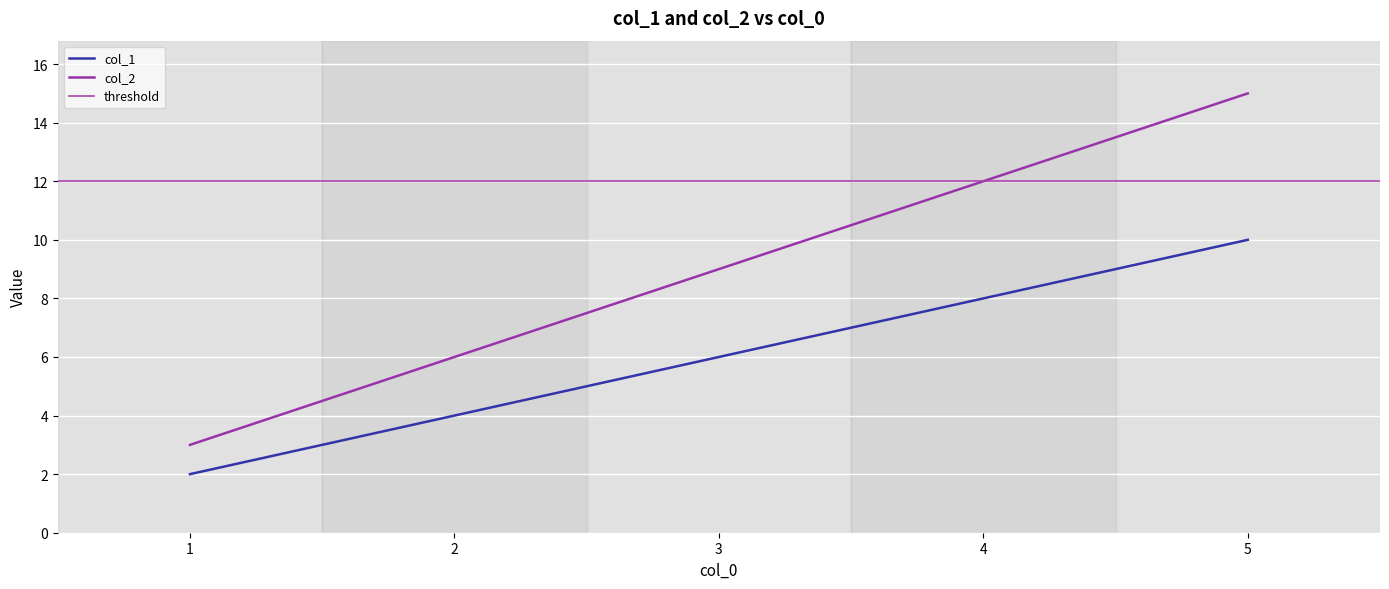

Between 1 and 3, which is larger?

3